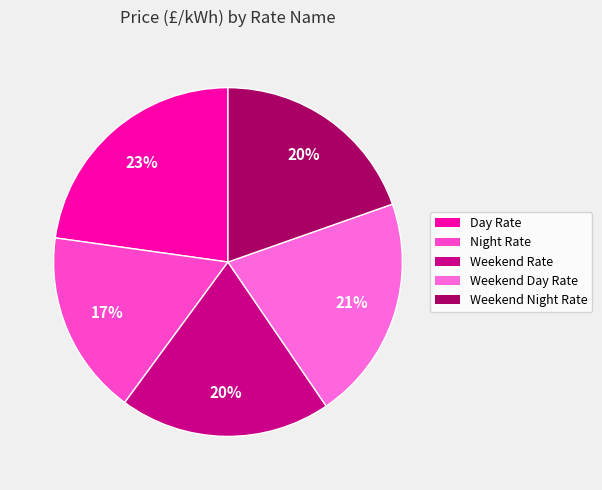

Which slice is the largest?

Day Rate